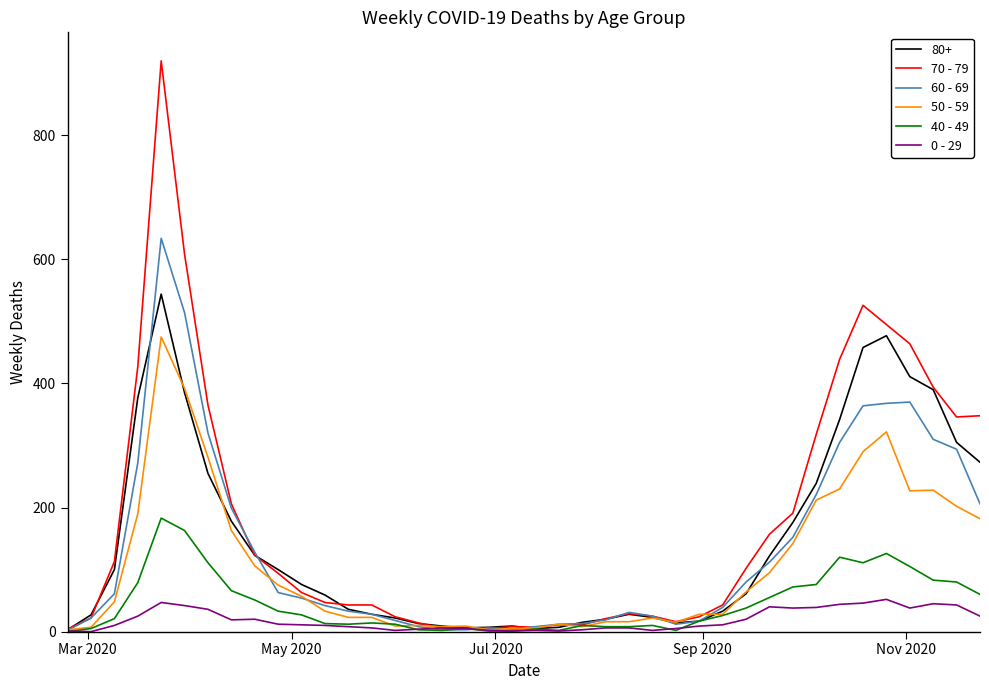

What is the maximum value shown in the chart?

920